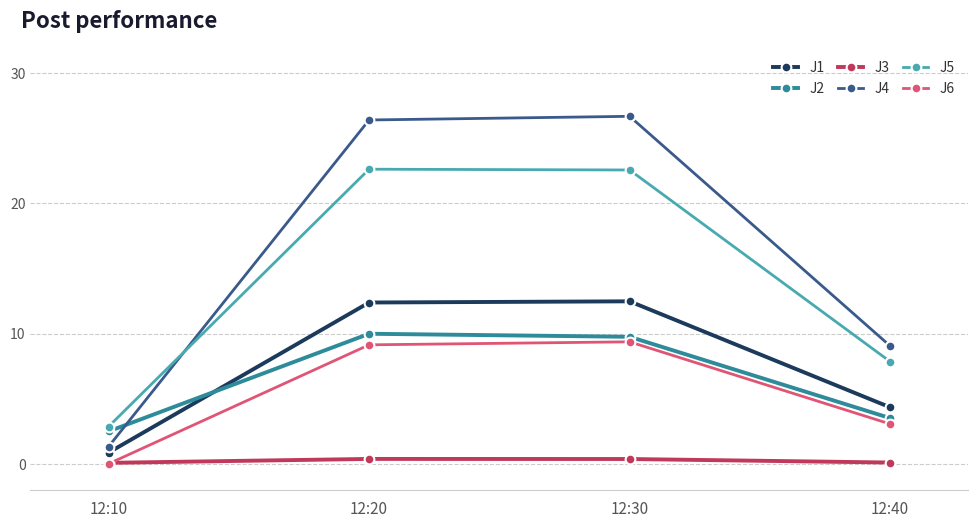

Does the chart display data point markers on the line(s)?

Yes